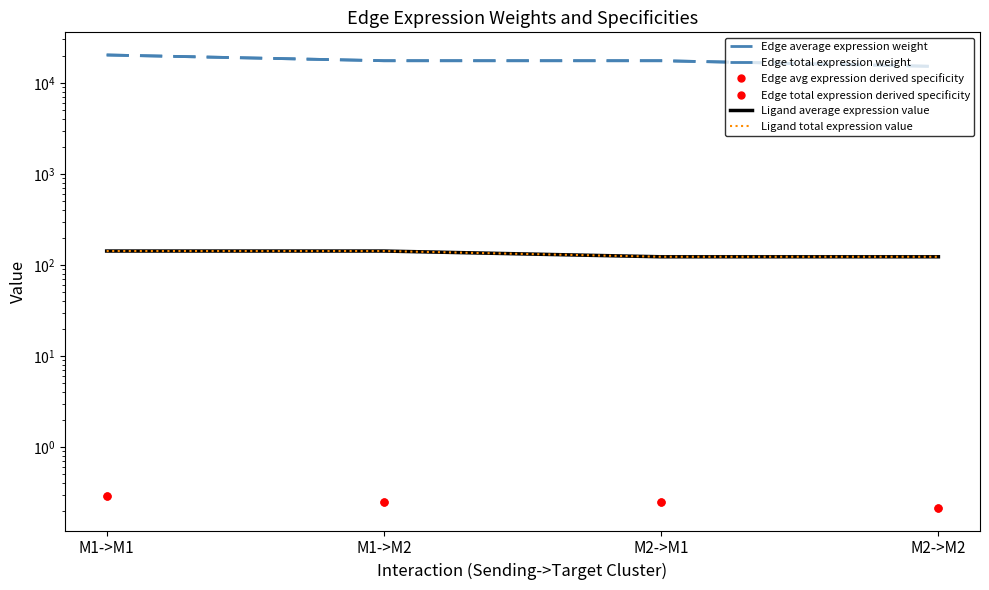

Which series has the largest total across all categories?

Edge average expression weight